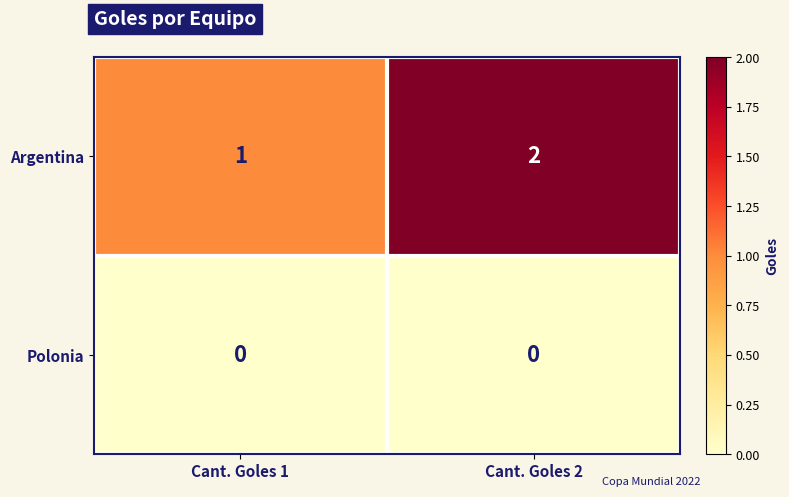

Reading left to right, what are all the values shown in this chart?

Argentina: 1	2
Polonia: 0	0